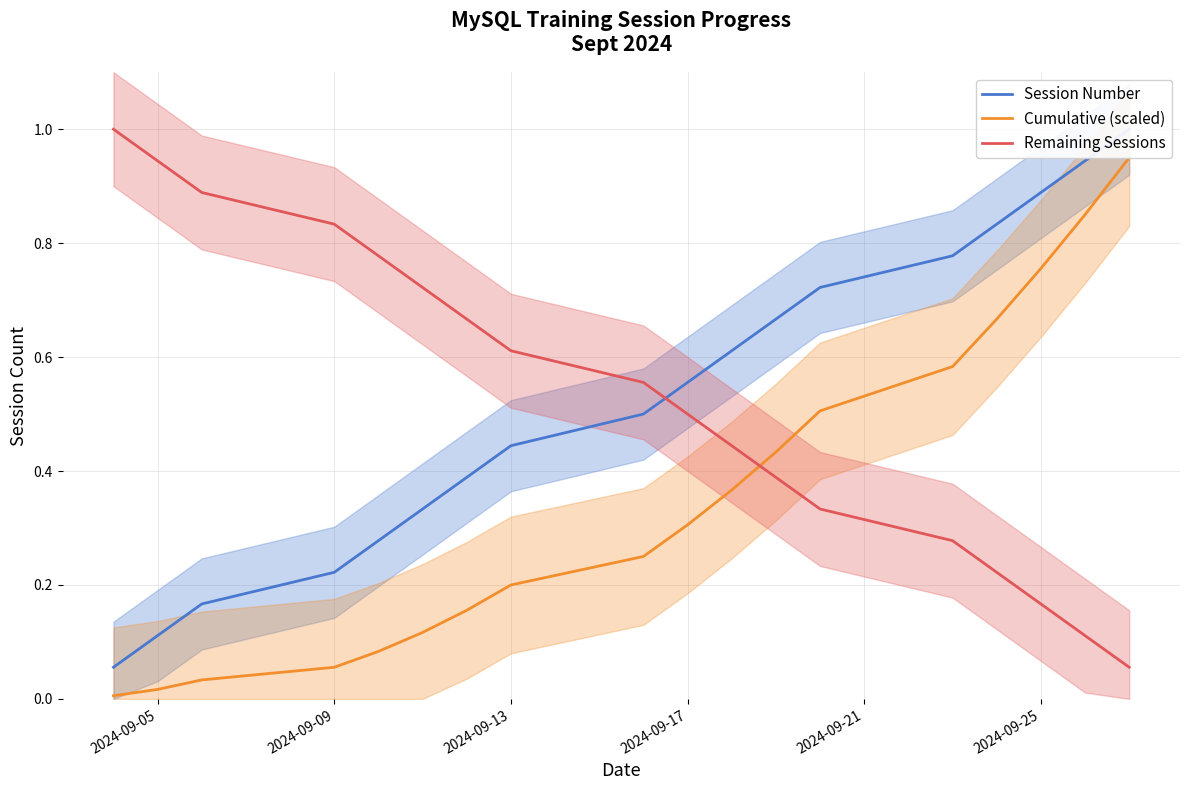

What is the value of the Cumulative (scaled) point at the 15th from the left?

0.7